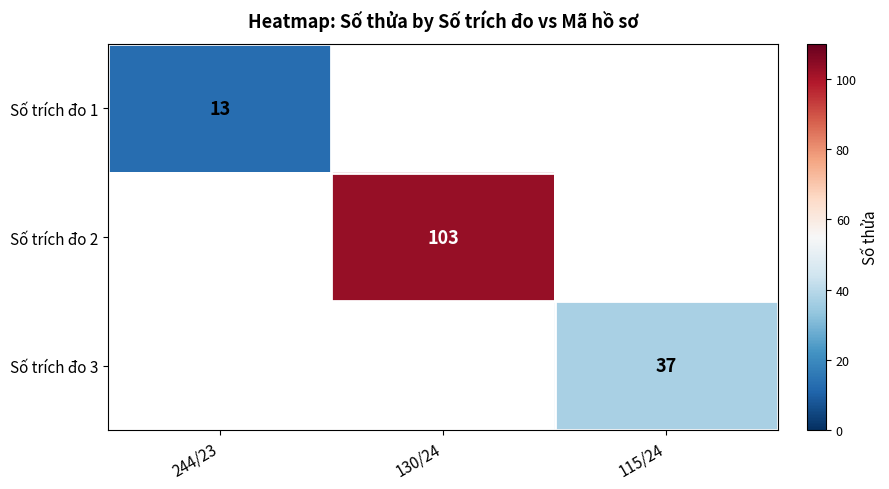

Which category has the highest value across all series?

130/24